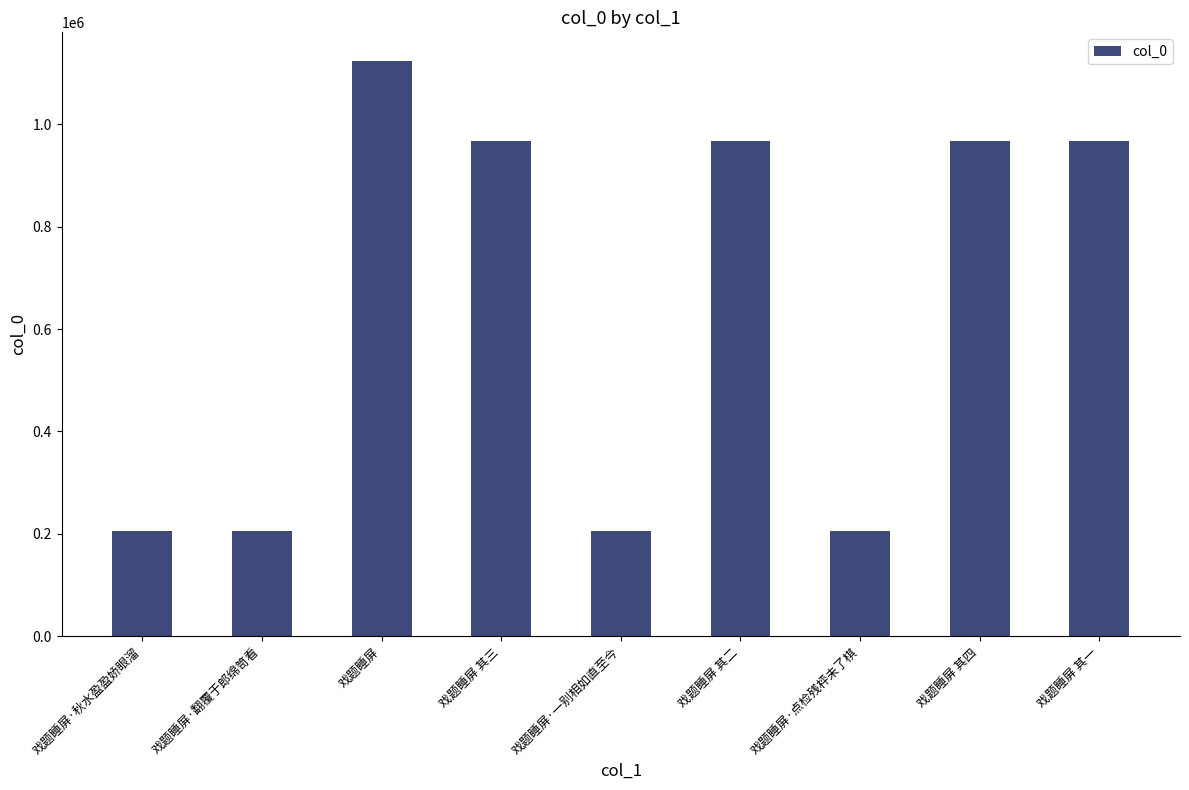

What is the average value?

646139